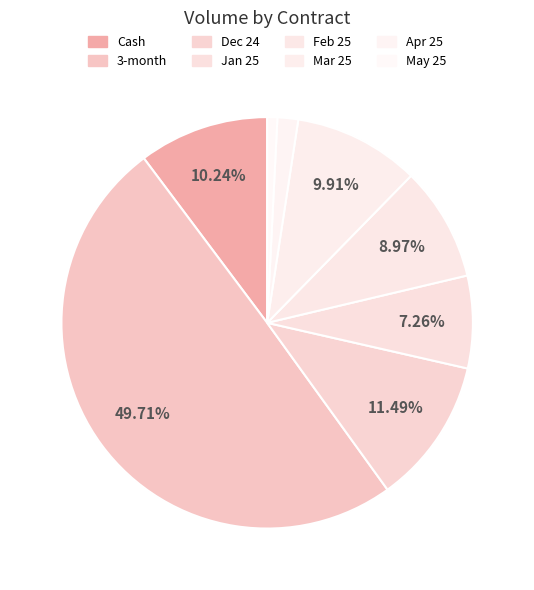

Which category has the smallest portion of the pie?

May 25